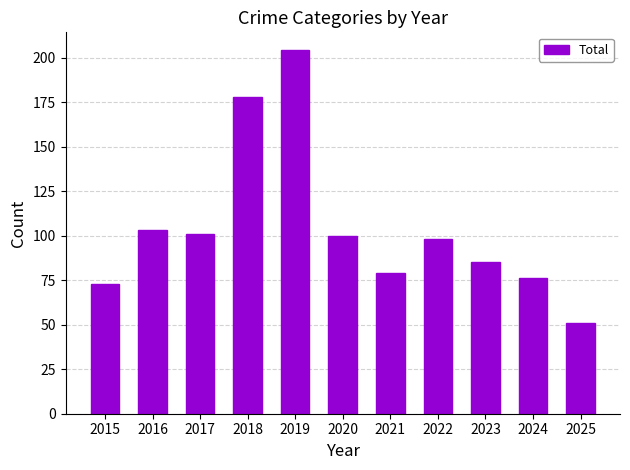

Reading left to right, transcribe all the data shown in this chart.

2015=73	2016=103	2017=101	2018=178	2019=204	2020=100	2021=79	2022=98	2023=85	2024=76	2025=51